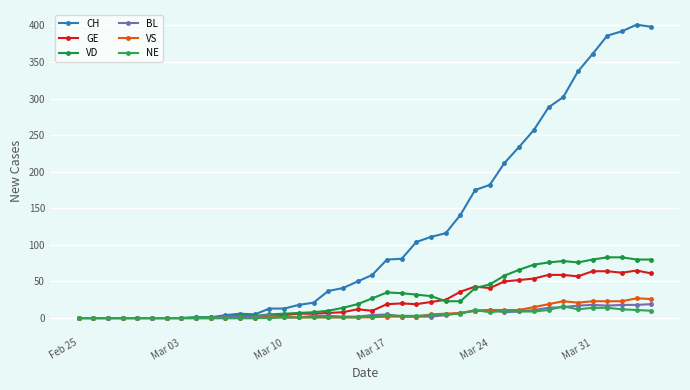

Which series has the widest spread of values?

CH